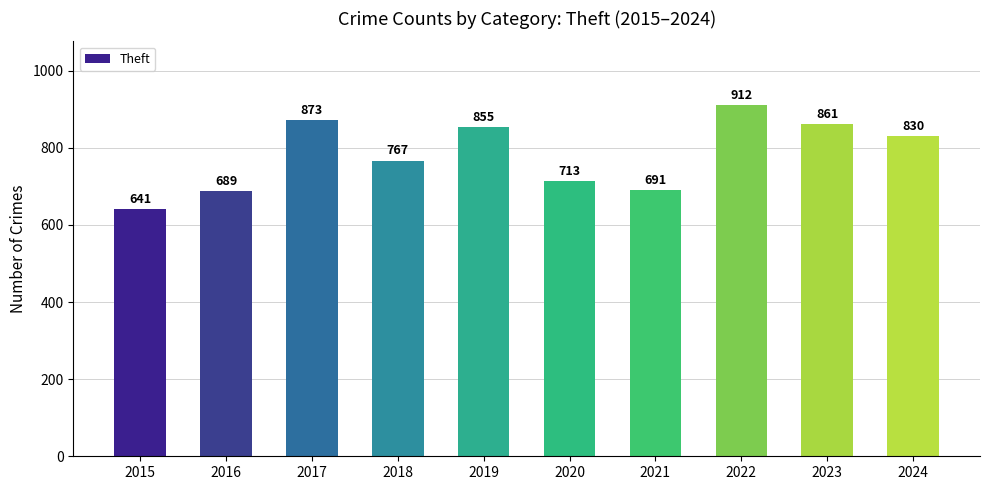

Reading right to left, transcribe all the data shown in this chart.

830	861	912	691	713	855	767	873	689	641